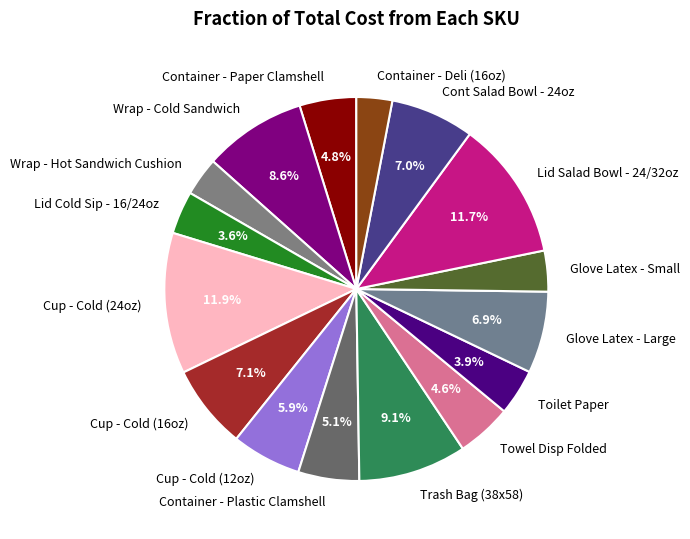

To the nearest percent, what is the difference between the Glove Latex - Large and Container - Plastic Clamshell slice percentages?

2%